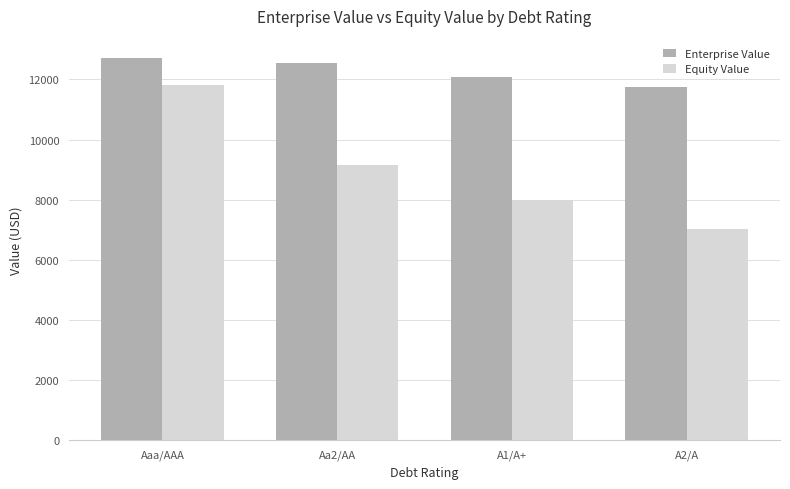

How many groups of bars are there?

4